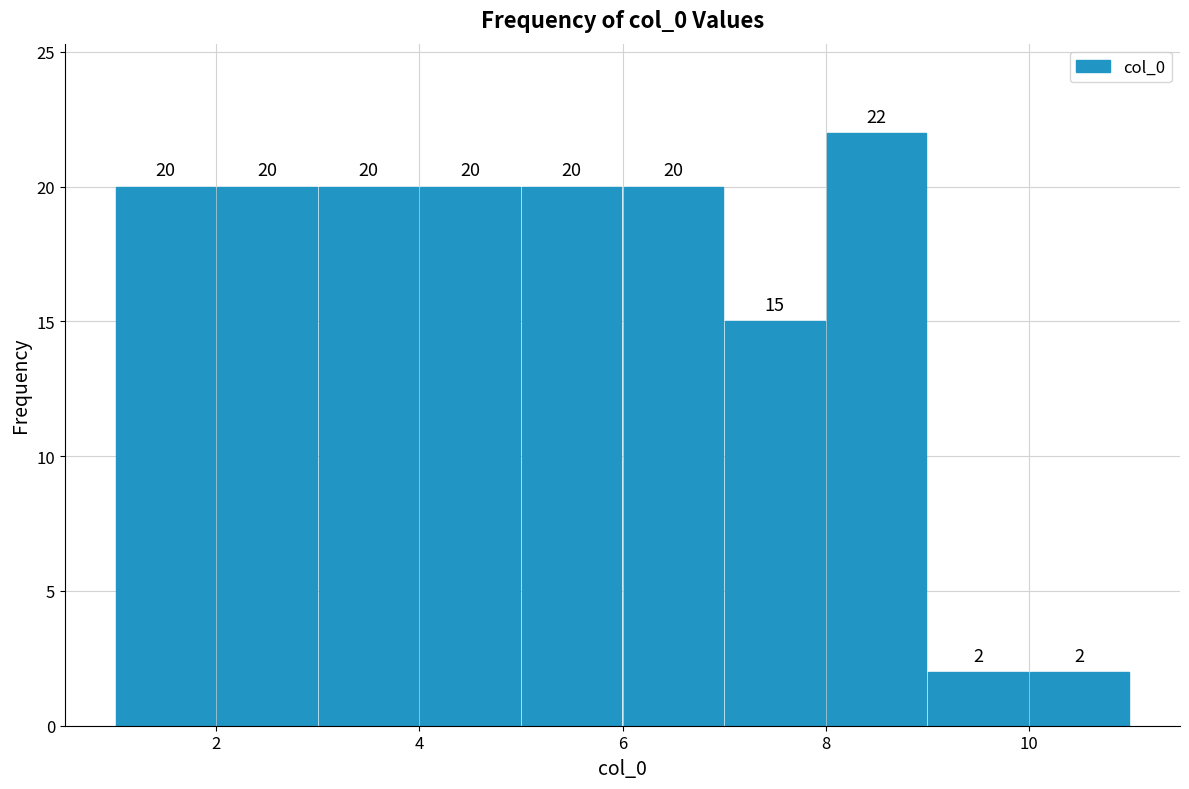

Reading left to right, transcribe this chart: for each bar, give the range it covers on the x-axis and its height.

1 to 2: 20
2 to 3: 20
3 to 4: 20
4 to 5: 20
5 to 6: 20
6 to 7: 20
7 to 8: 15
8 to 9: 22
9 to 10: 2
10 to 11: 2